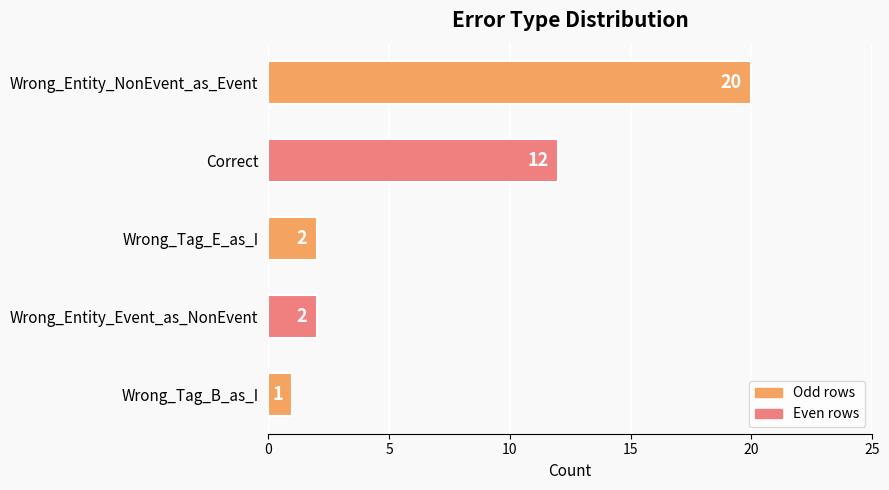

Reading top to bottom, transcribe all the data shown in this chart.

20	12	2	2	1